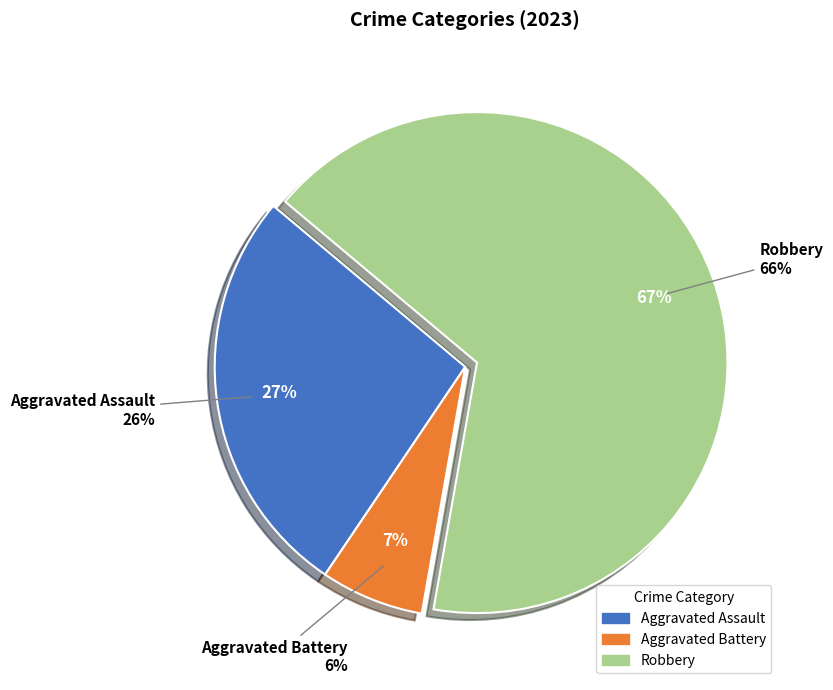

Which slice is the largest?

Robbery